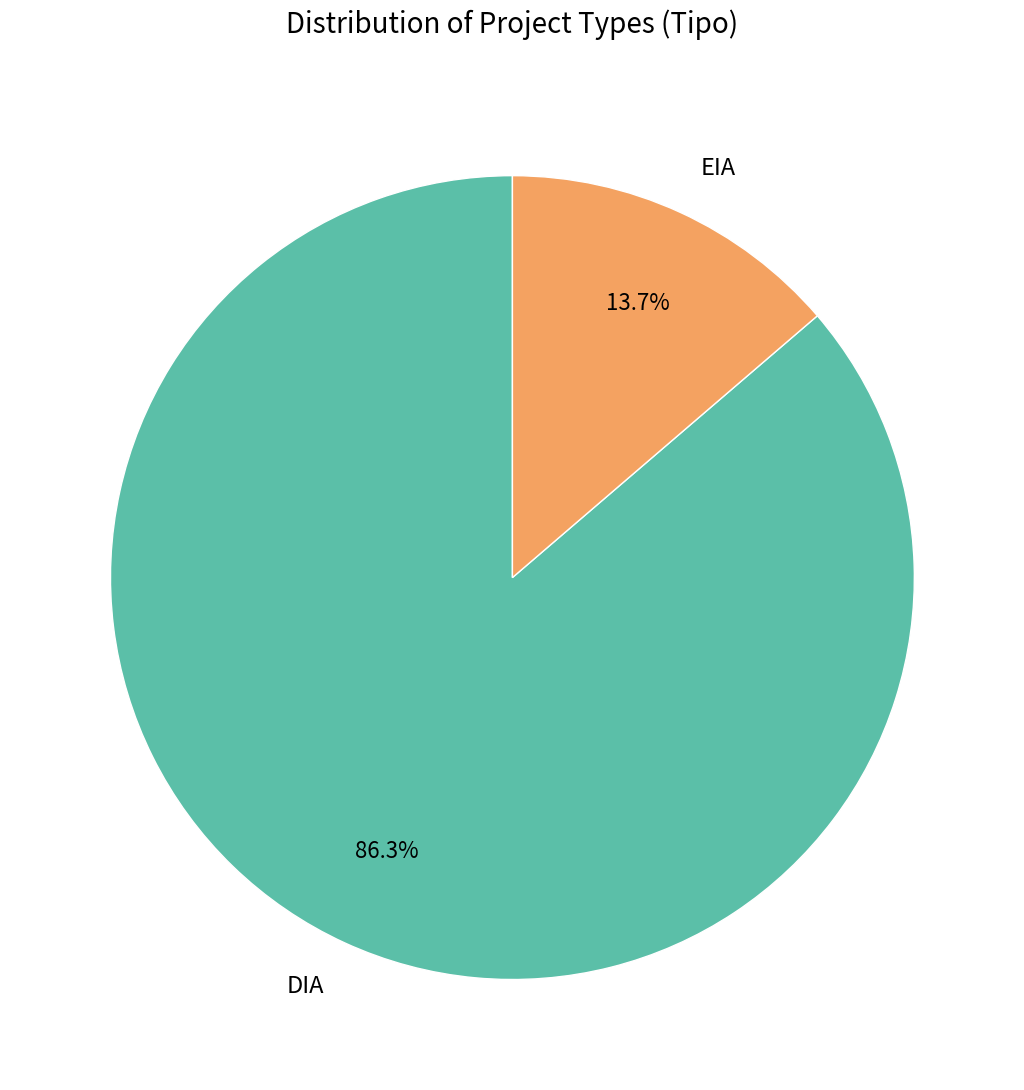

Count the number of slices in the pie.

2